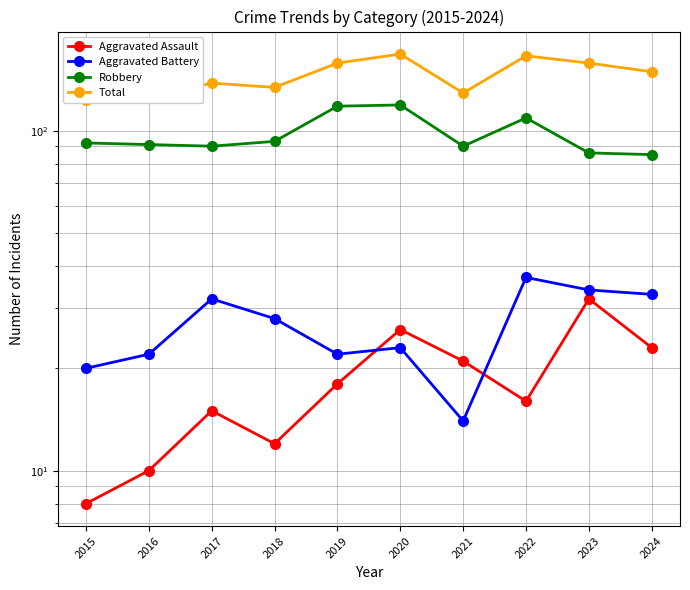

What is the average value of the Aggravated Assault series?

18